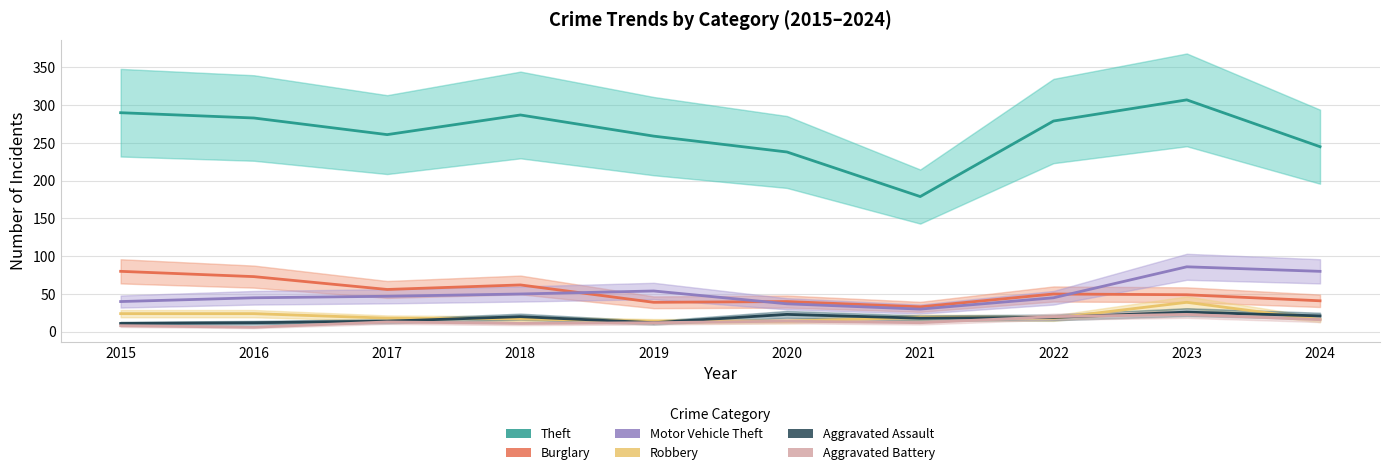

What is the approximate value of Robbery at 2021, to the nearest 10?

20